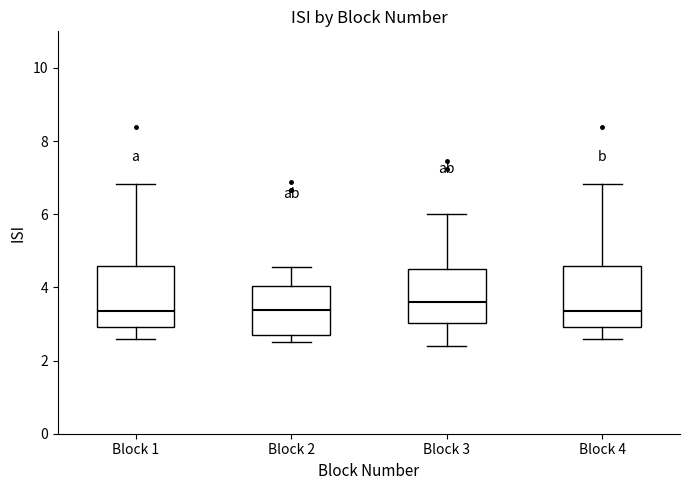

Where is the lower edge of the box for Block 4 on the y-axis? The values are not printed on the chart, so give them approximately, as read against the axis.

3.0